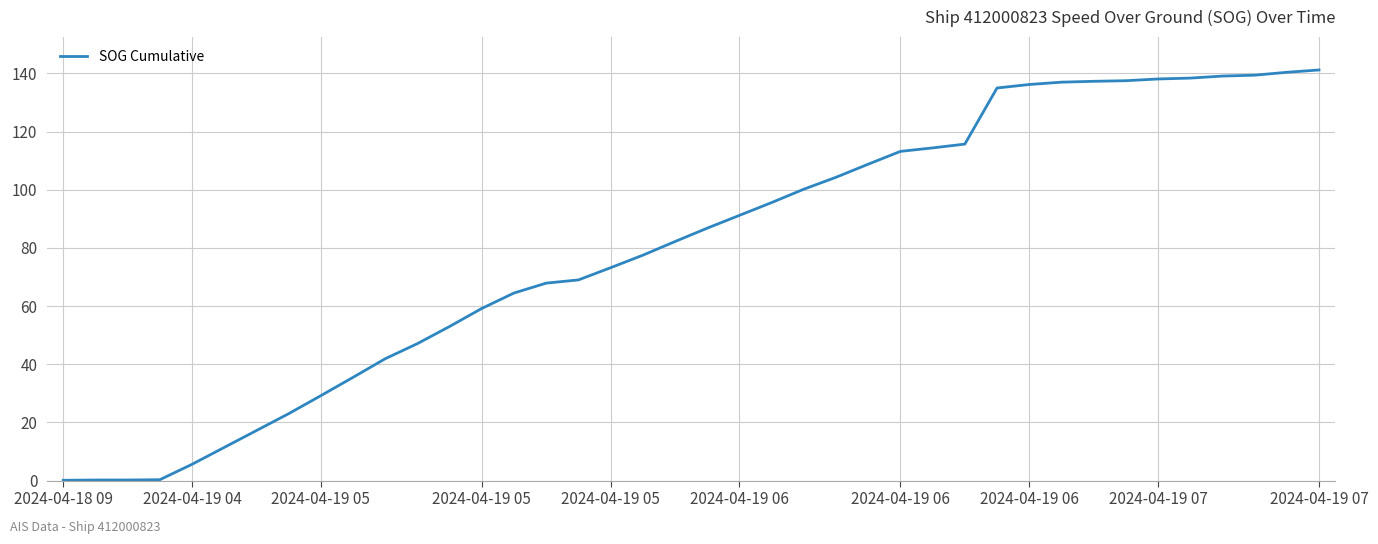

What is the greatest value displayed?

141.2